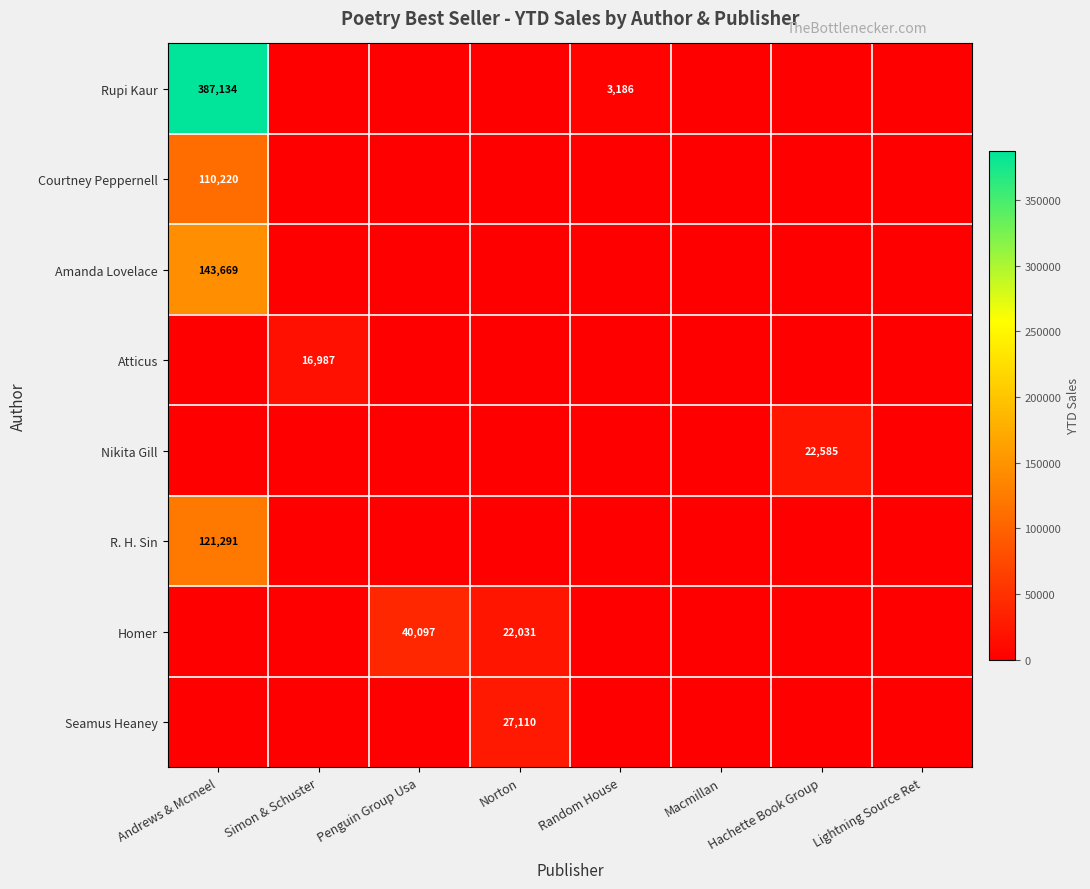

List the series in order of their peak value, highest first.

Rupi Kaur, Amanda Lovelace, R. H. Sin, Courtney Peppernell, Homer, Seamus Heaney, Nikita Gill, Atticus